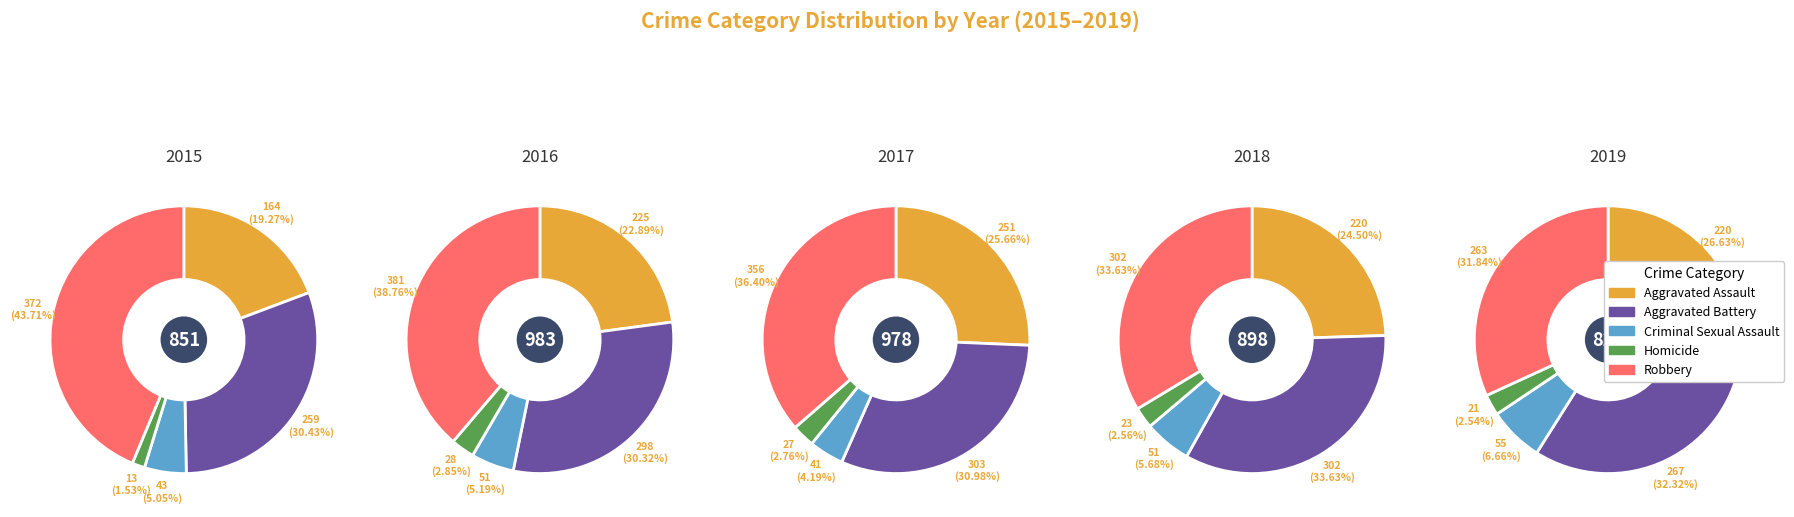

Is the sum of Aggravated Battery and Robbery greater than half?

Yes